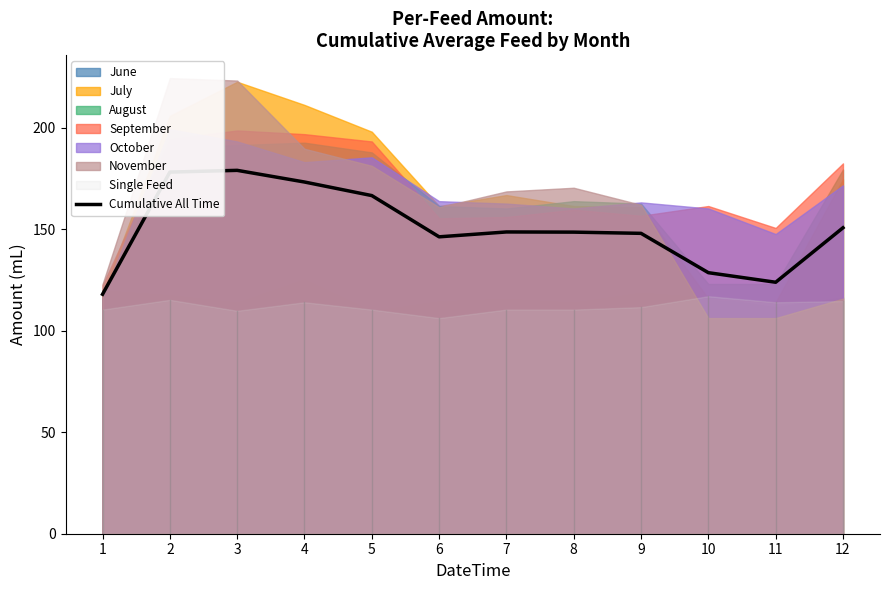

List the labels in order of value, largest first.

3, 2, 4, 5, 12, 7, 8, 9, 6, 10, 11, 1